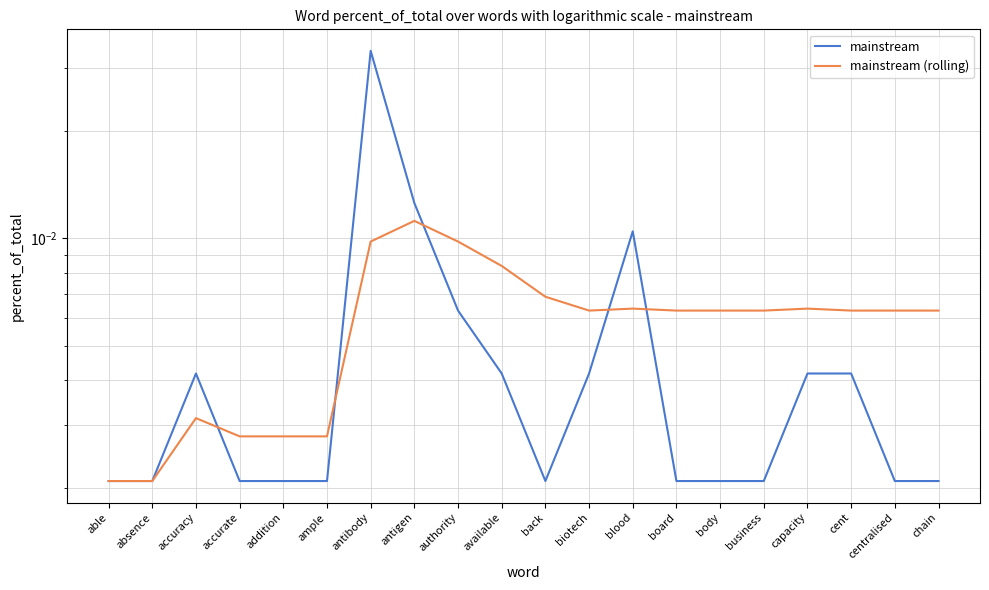

What are all the series names shown in the legend?

mainstream, mainstream (rolling)